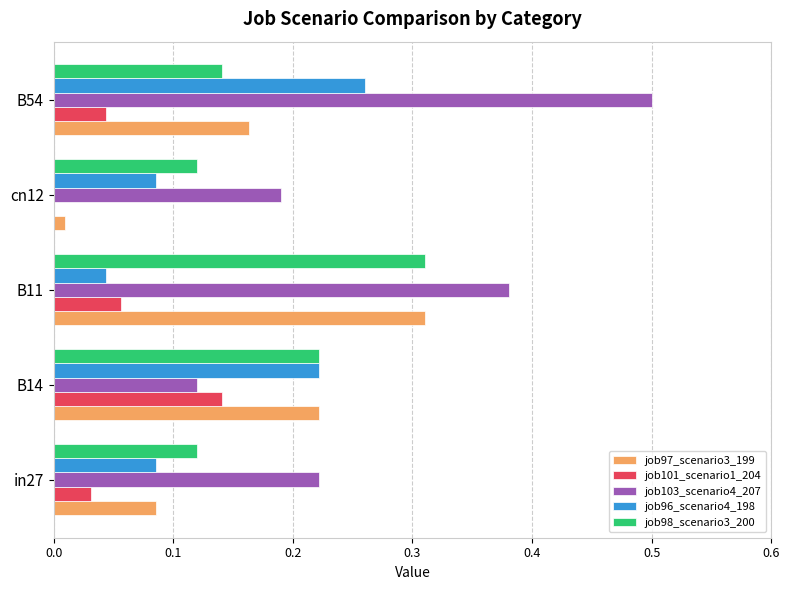

What is the total value across all series at B11?

1.1